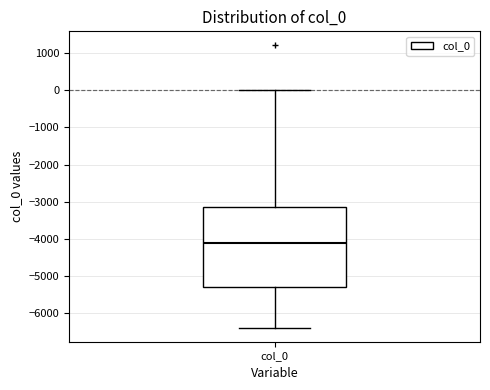

Where is the upper edge of the box for col_0 on the y-axis? The values are not printed on the chart, so give them approximately, as read against the axis.

-3200